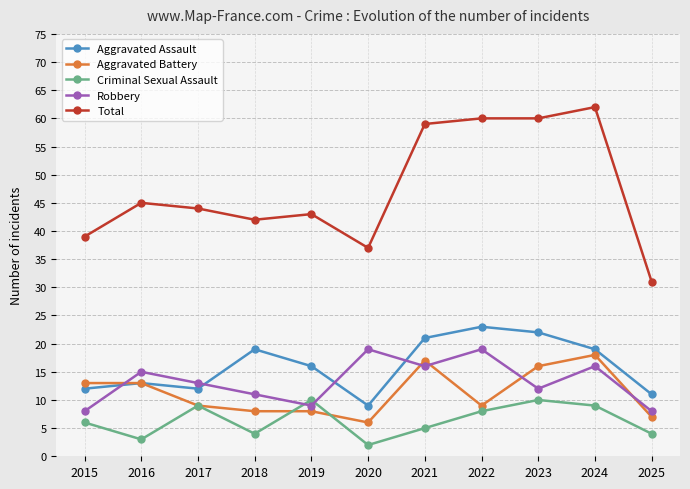

At which category is the sum across all series the highest?

2024